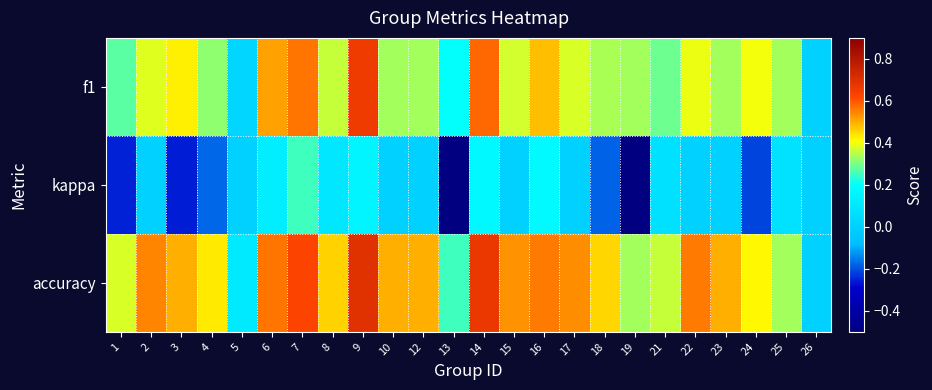

What is the spread (max minus min) of values at 22?

0.6